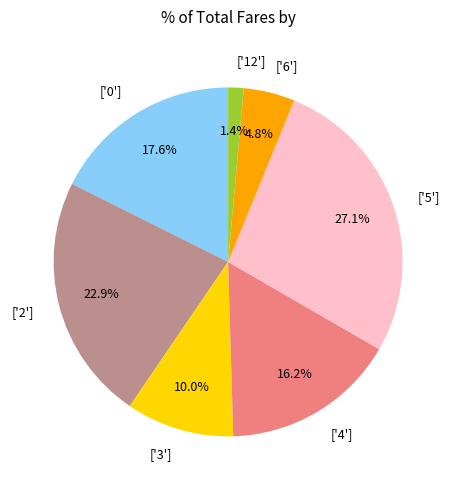

What percentage do ['4'] and ['0'] together represent?

33.8%